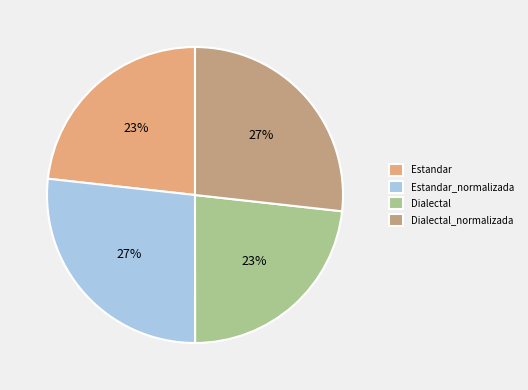

What percentage is the Estandar slice, to the nearest percent?

23%